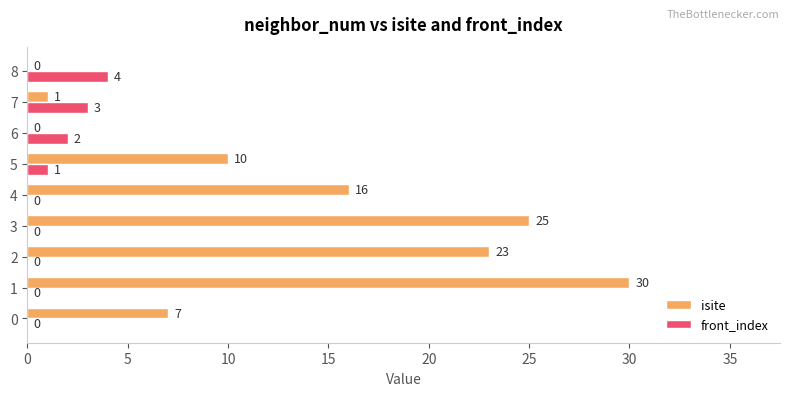

At which label is isite closest to 15?

4